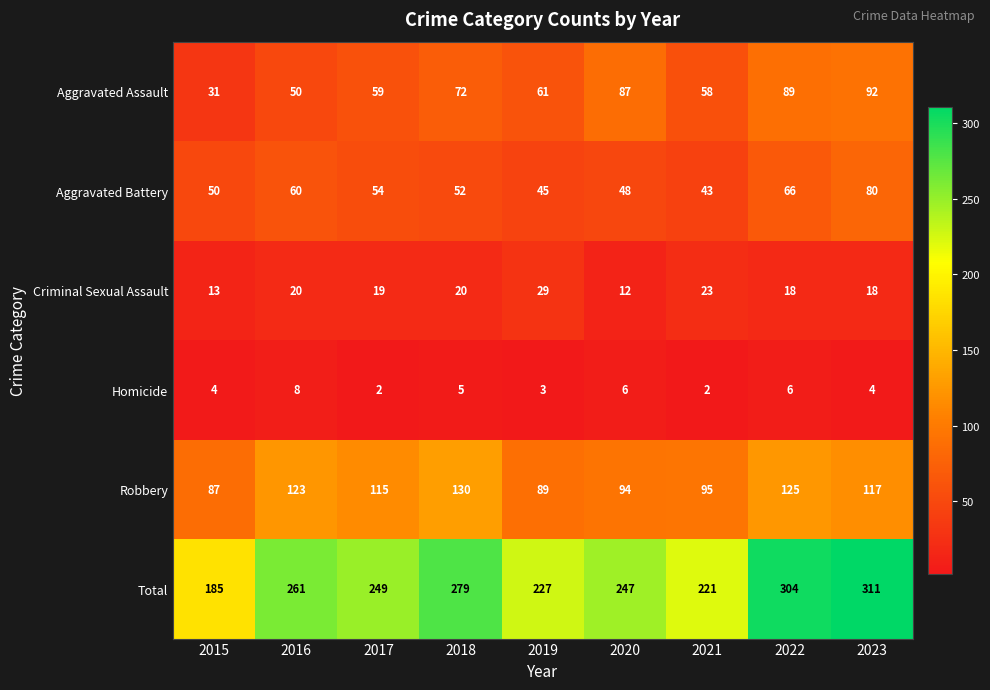

Is it true that Homicide equals 6 at 2022?

True